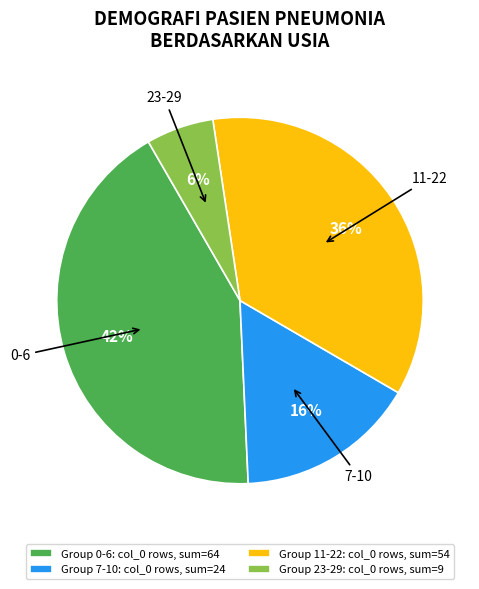

Does 0-6 represent more than half of the total?

No